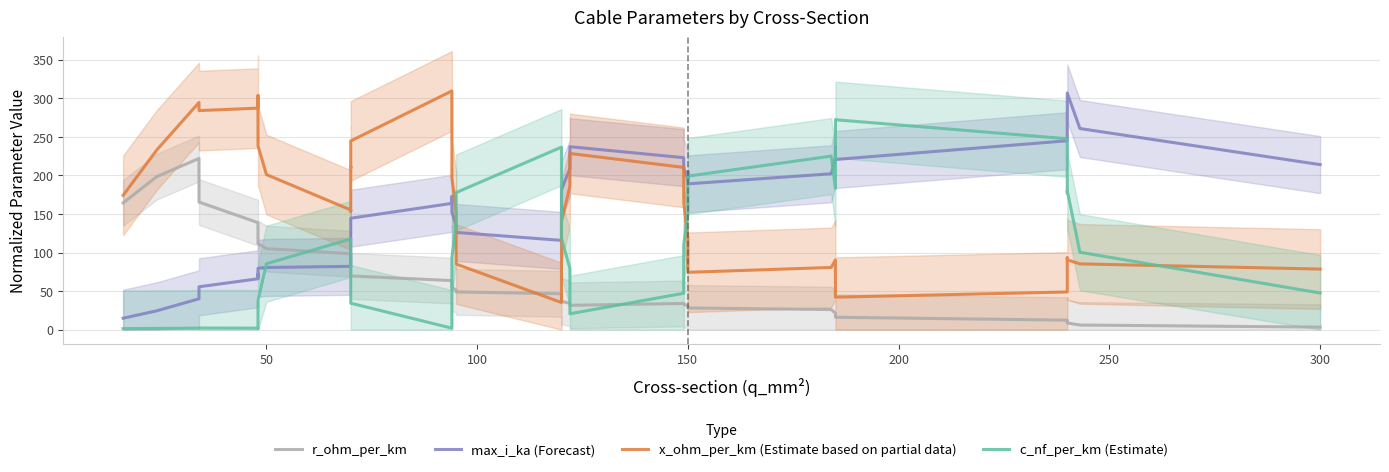

Reading left to right, what are all the values shown in this chart?

r_ohm_per_km: 164.3	198.4	221.9	165.4	138.7	128.1	119.7	111.7	105.1	98.4	90.5	80.4	75.7	69.6	63.6	58.9	54.5	54.8	51.2	48.9	46.5	39.5	36.2	36.7	34.1	31.5	34.0	32.6	31.2	29.5	28.1	26.0	21.3	17.6	16.1	12.3	10.4	8.7	6.0	3.2
max_i_ka (Forecast): 14.8	24.4	40.0	55.6	65.9	71.9	67.7	79.6	80.6	82.1	93.9	115.9	124.7	144.4	163.7	172.6	166.5	152.0	136.0	126.1	115.7	133.0	156.4	181.3	209.0	237.2	223.0	208.9	195.4	205.0	189.0	202.1	223.1	237.5	220.6	244.9	287.4	306.8	260.7	213.9
x_ohm_per_km (Estimate based on partial data): 174.1	233.1	294.5	284.0	287.2	303.6	245.3	238.3	201.1	155.2	153.1	211.4	209.5	244.6	309.5	288.4	238.5	196.8	152.6	85.1	35.2	44.2	84.4	140.0	185.9	228.4	210.3	165.5	117.5	116.0	74.3	80.6	90.3	88.0	42.1	48.8	93.1	90.5	85.3	78.5
c_nf_per_km (Estimate): 1.3	1.6	1.9	2.1	1.9	1.7	37.5	37.6	85.4	117.6	117.6	81.9	81.9	34.3	1.9	2.2	56.7	93.4	138.2	177.7	236.6	200.4	163.8	118.5	79.3	20.6	47.2	109.5	152.3	152.3	199.1	225.0	183.0	219.8	272.1	247.5	177.0	180.4	100.4	47.5